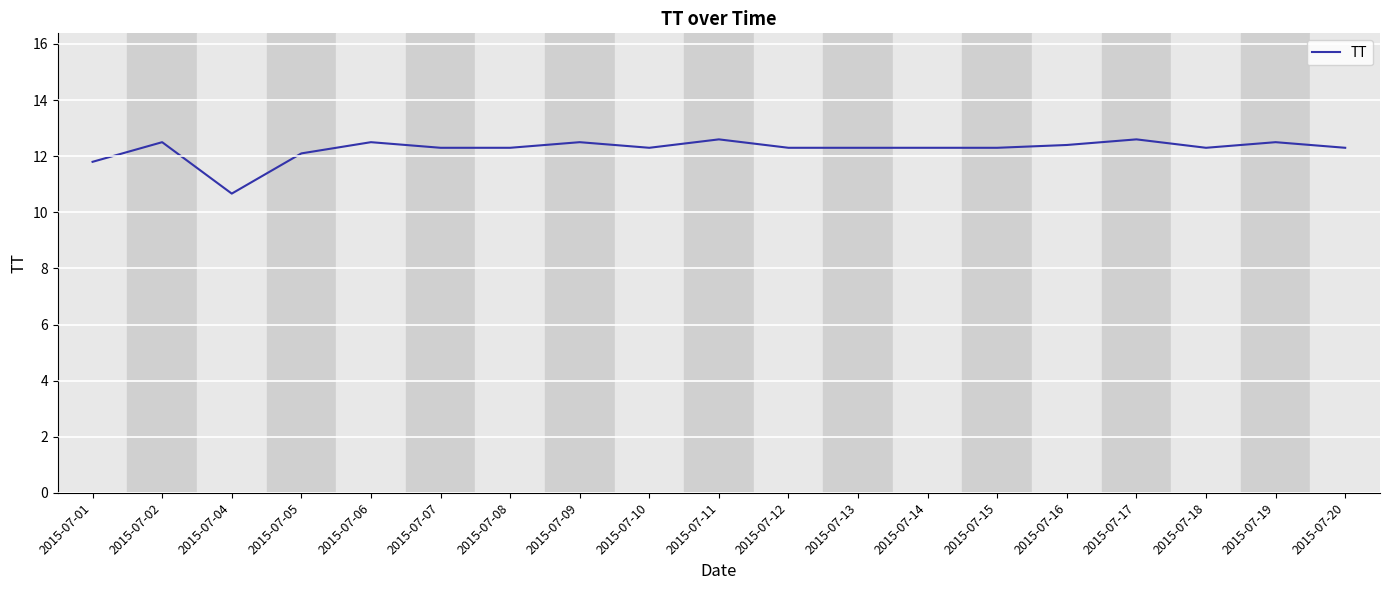

Reading right to left, what are all the values shown in this chart?

12.3	12.5	12.3	12.6	12.4	12.3	12.3	12.3	12.3	12.6	12.3	12.5	12.3	12.3	12.5	12.1	10.7	12.5	11.8